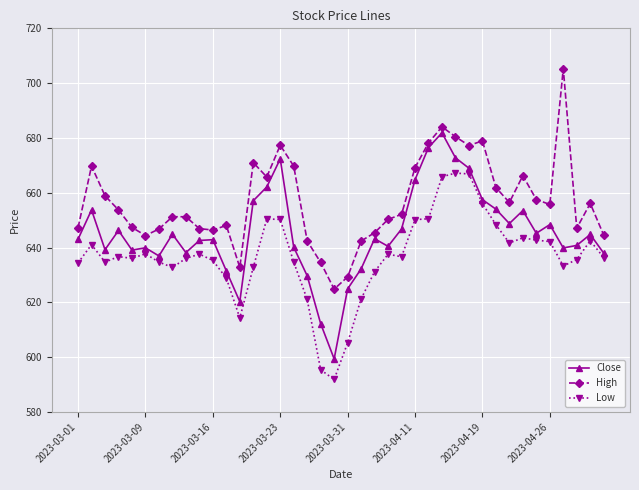

What is the average value of the Low series?

636.8